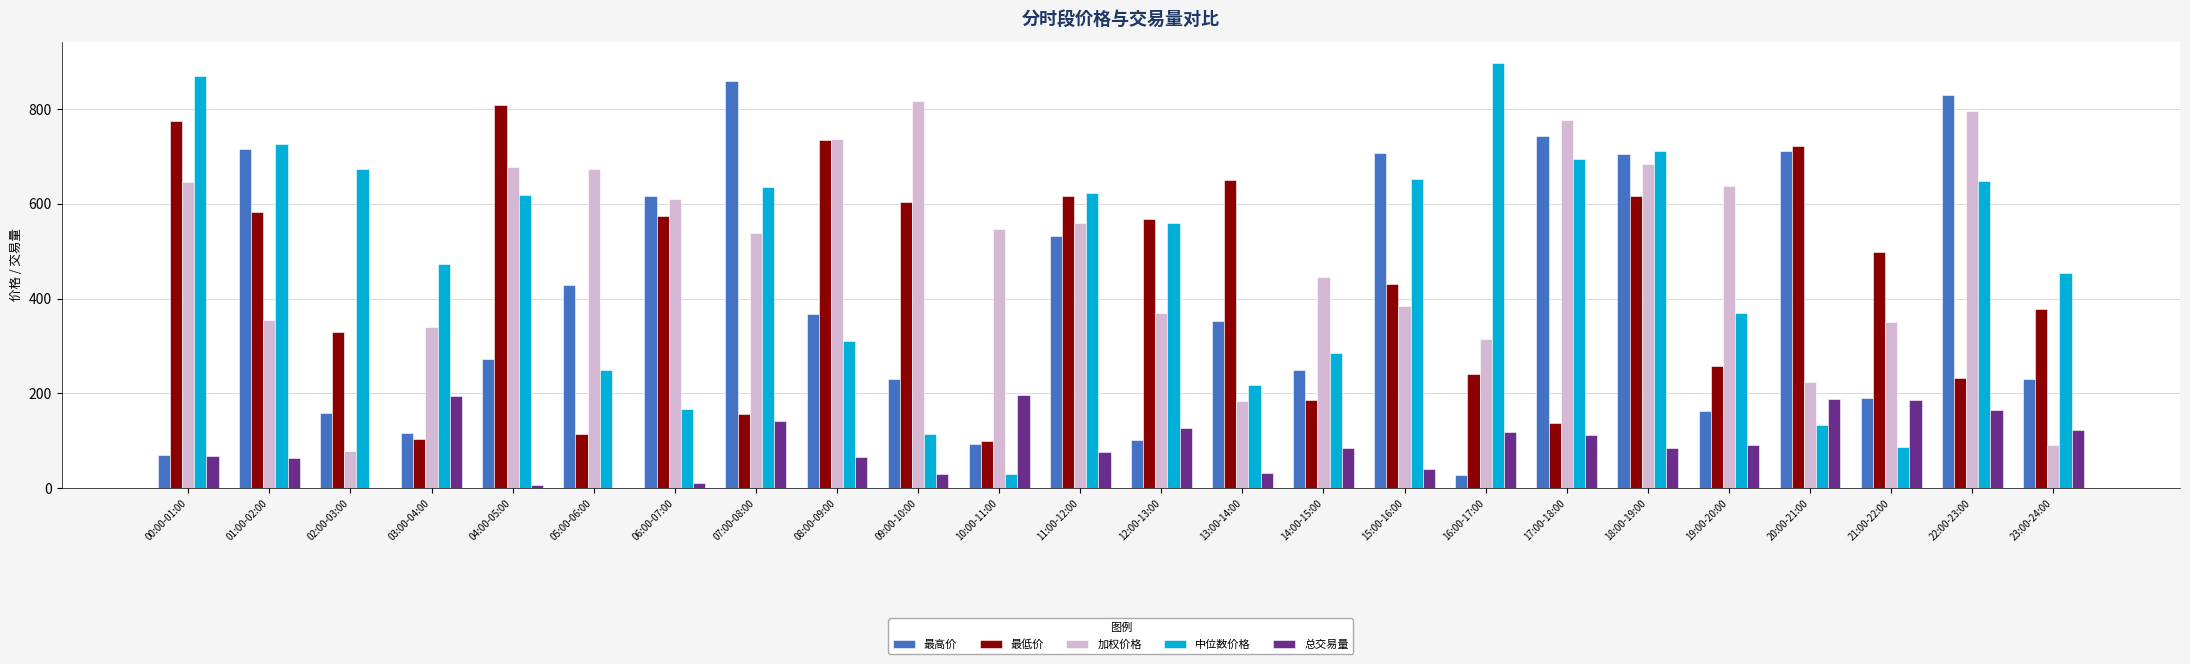

Are the bars horizontal?

No